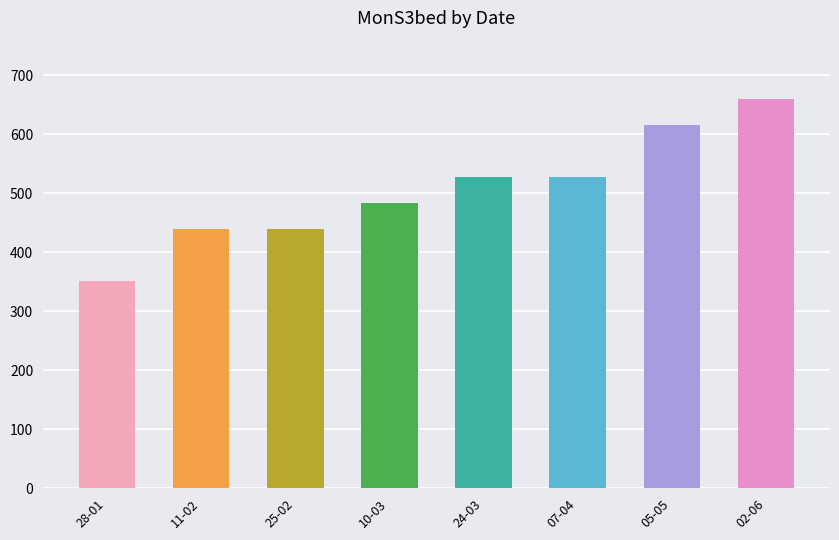

Reading left to right, transcribe all the data shown in this chart.

352	440	440	484	528	528	616	660